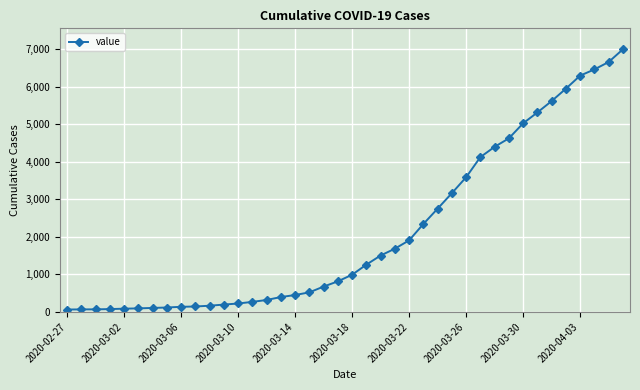

What is the greatest value displayed?

6994